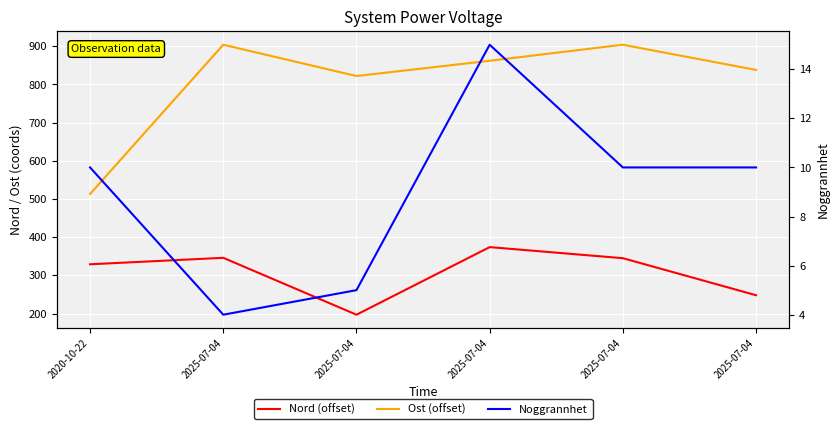

Reading left to right, transcribe all the data shown in this chart.

Nord (offset): 2020-10-22=329.0	2025-07-04=346.0	2025-07-04=197.0	2025-07-04=374.0	2025-07-04=345.0	2025-07-04=248.0
Ost (offset): 2020-10-22=513.2	2025-07-04=904.0	2025-07-04=822.0	2025-07-04=862.0	2025-07-04=904.0	2025-07-04=838.0
Noggrannhet: 2020-10-22=10.0	2025-07-04=4.0	2025-07-04=5.0	2025-07-04=15.0	2025-07-04=10.0	2025-07-04=10.0